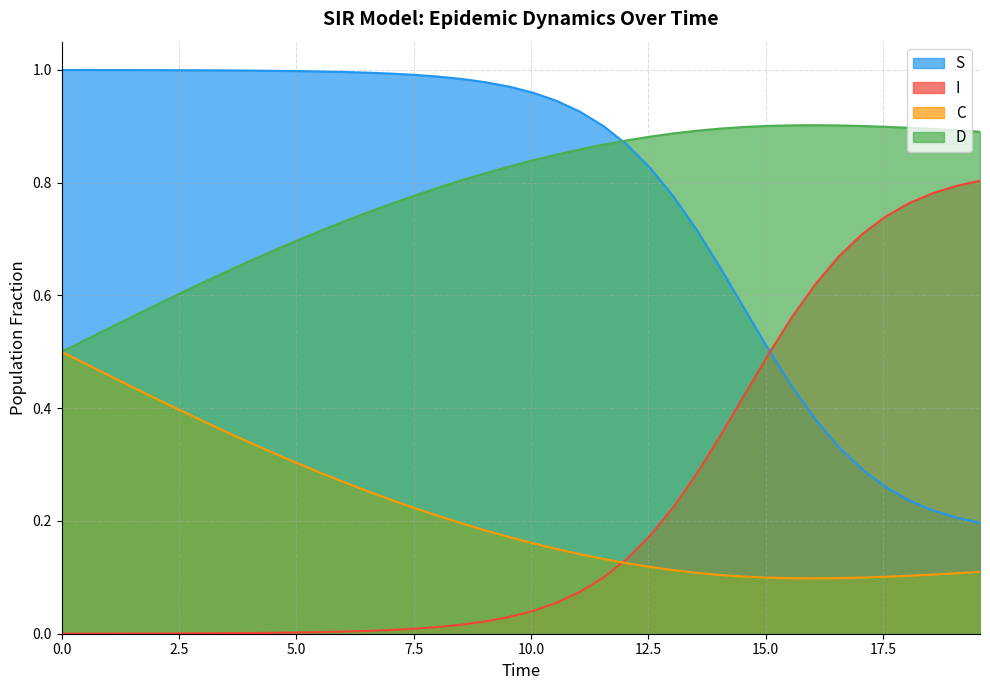

How many lines are shown in the chart?

4